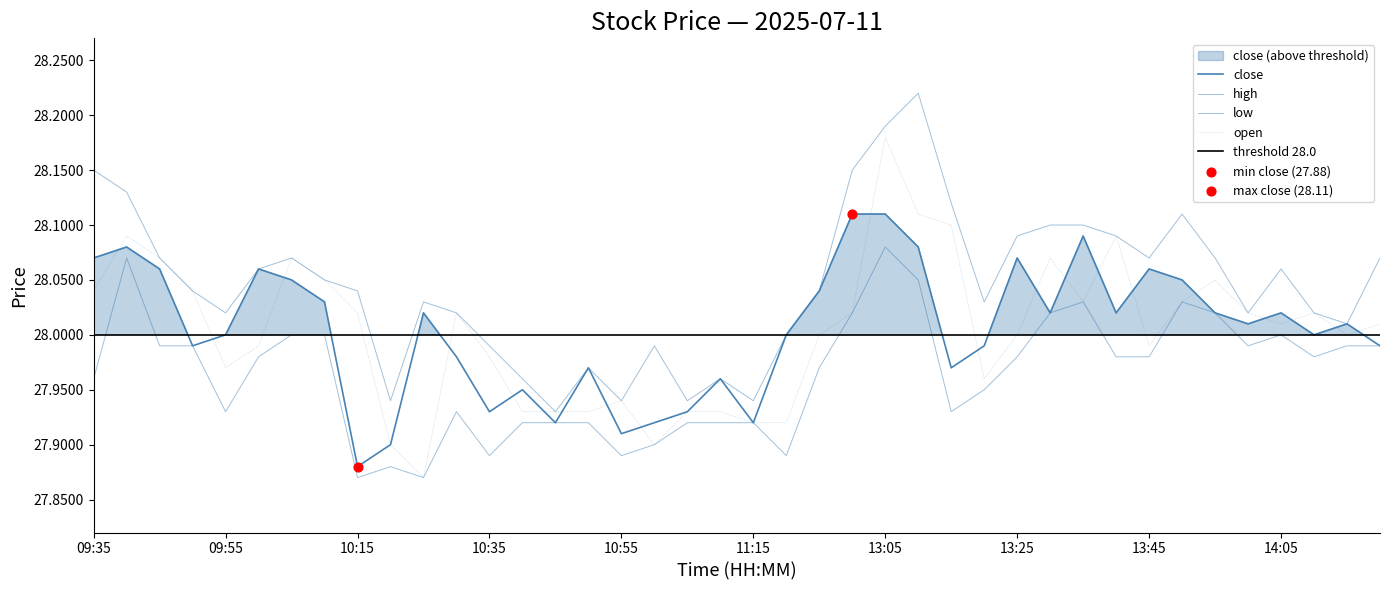

Is the value of open at 11:30 greater than the value of low at 13:10?

No